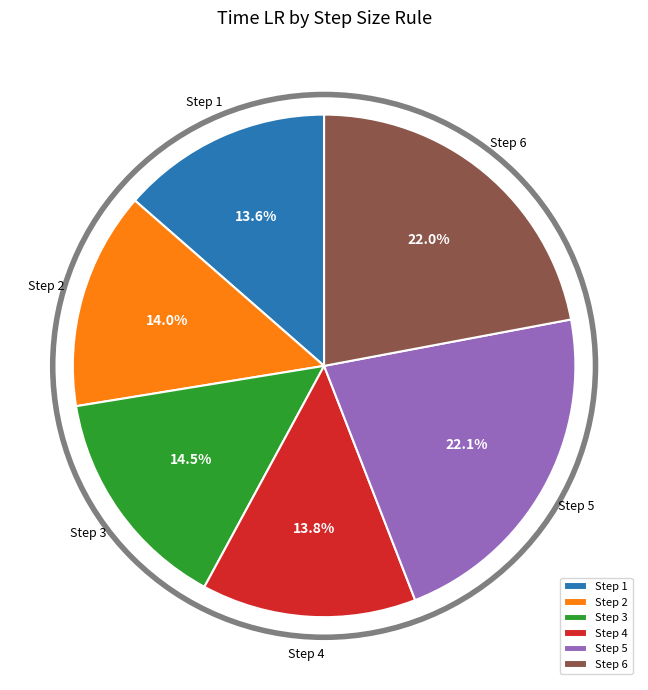

Approximately how many times larger is the value at Step 3 compared to Step 4?

1.1